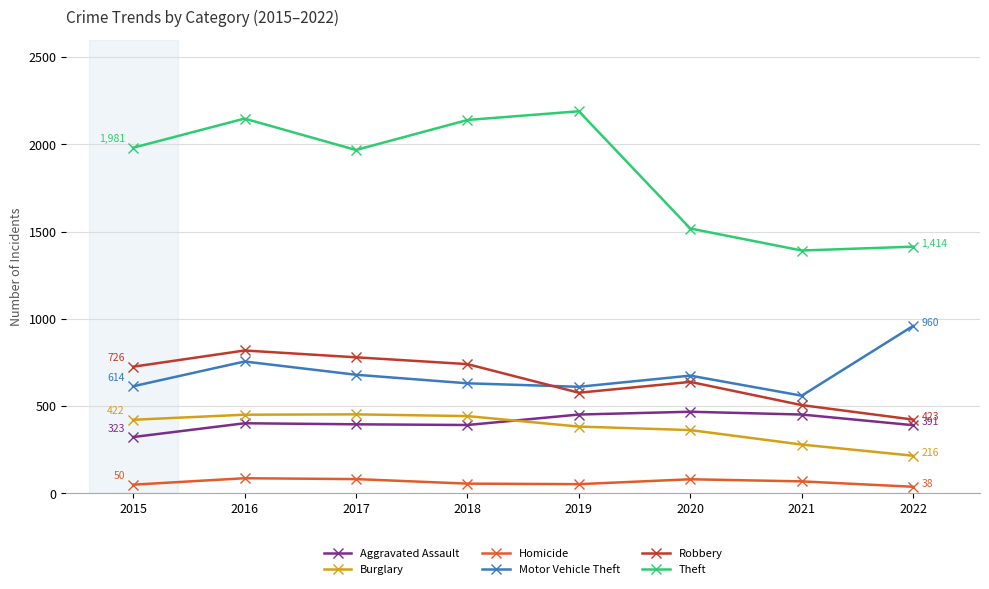

At which label does Robbery reach its minimum?

2022